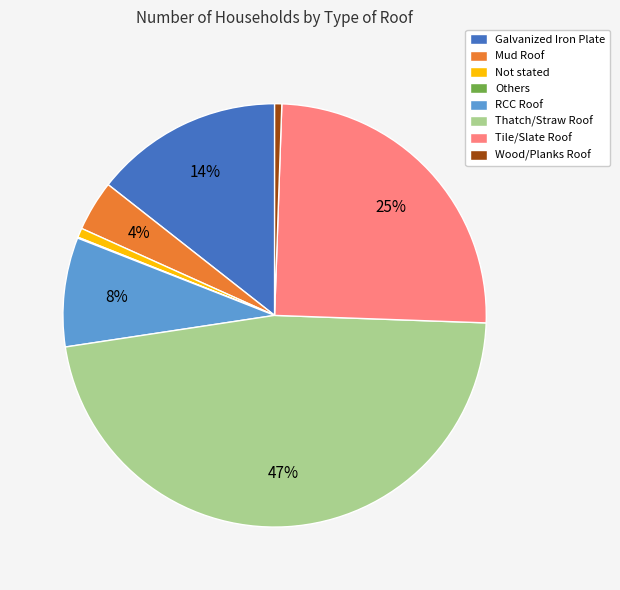

To the nearest percent, what percentage of the pie is RCC Roof?

8%